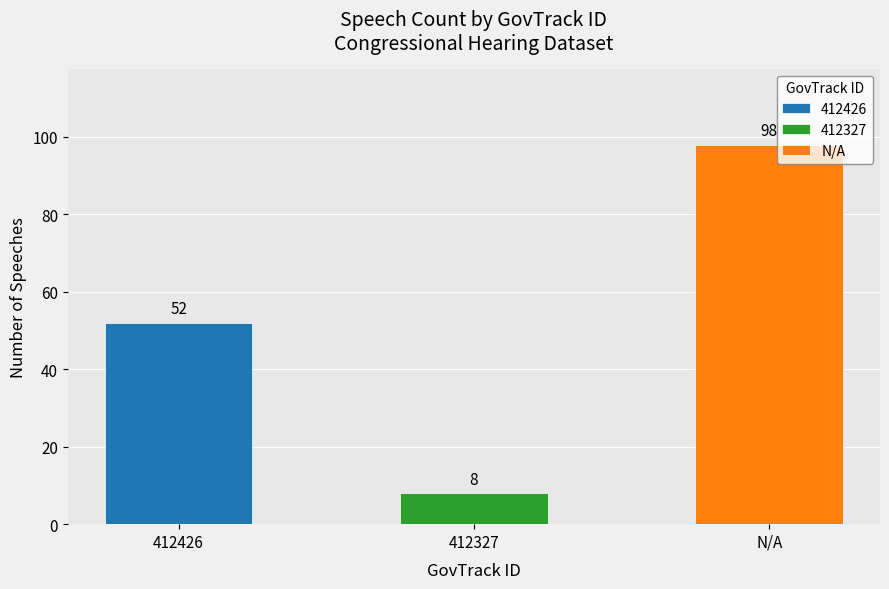

What is the label of the 3rd bar from the left?

N/A